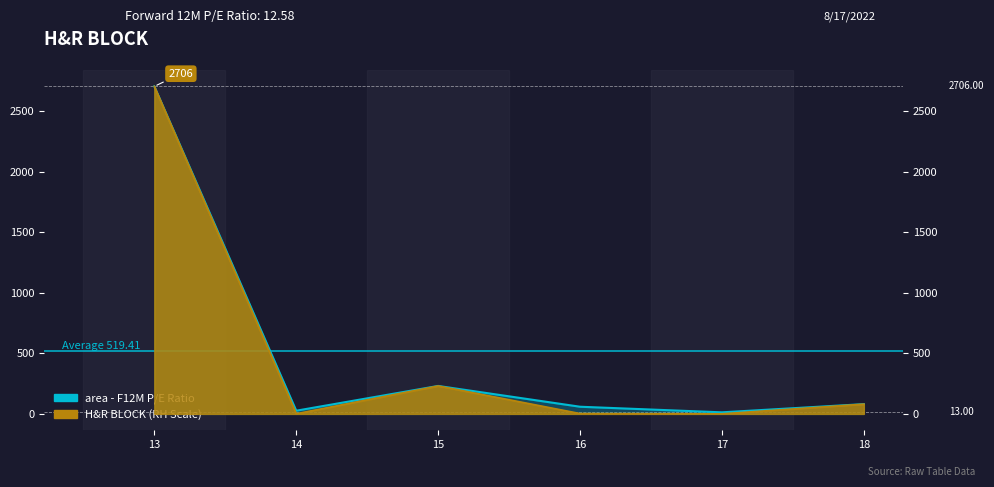

Does the chart display data point markers on the line(s)?

No